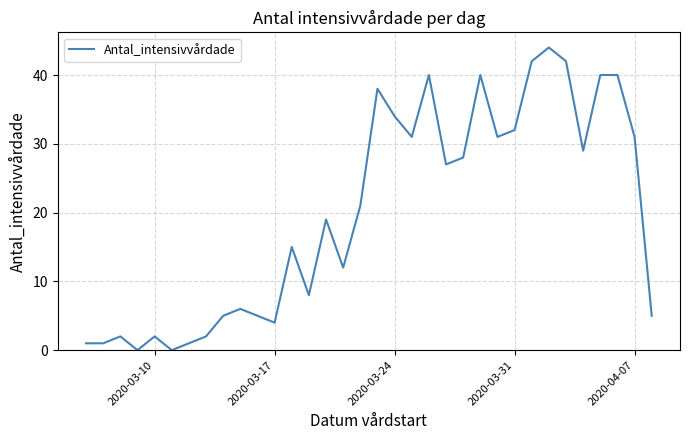

What is the maximum value shown in the chart?

44